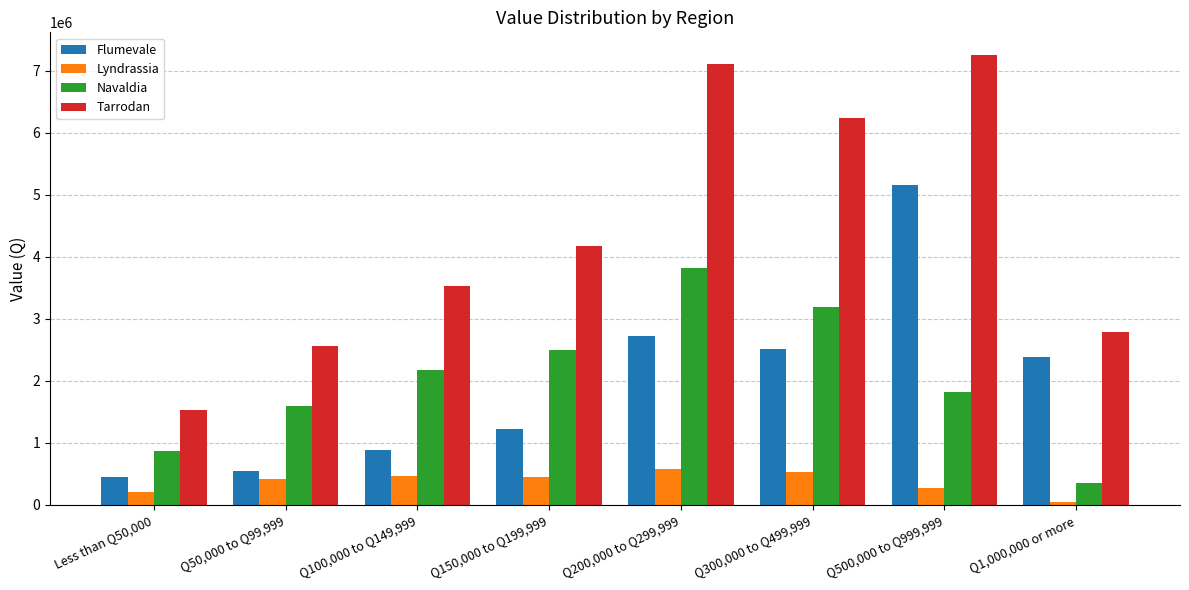

What is the difference between the maximum and minimum values in the Flumevale series?

4719016